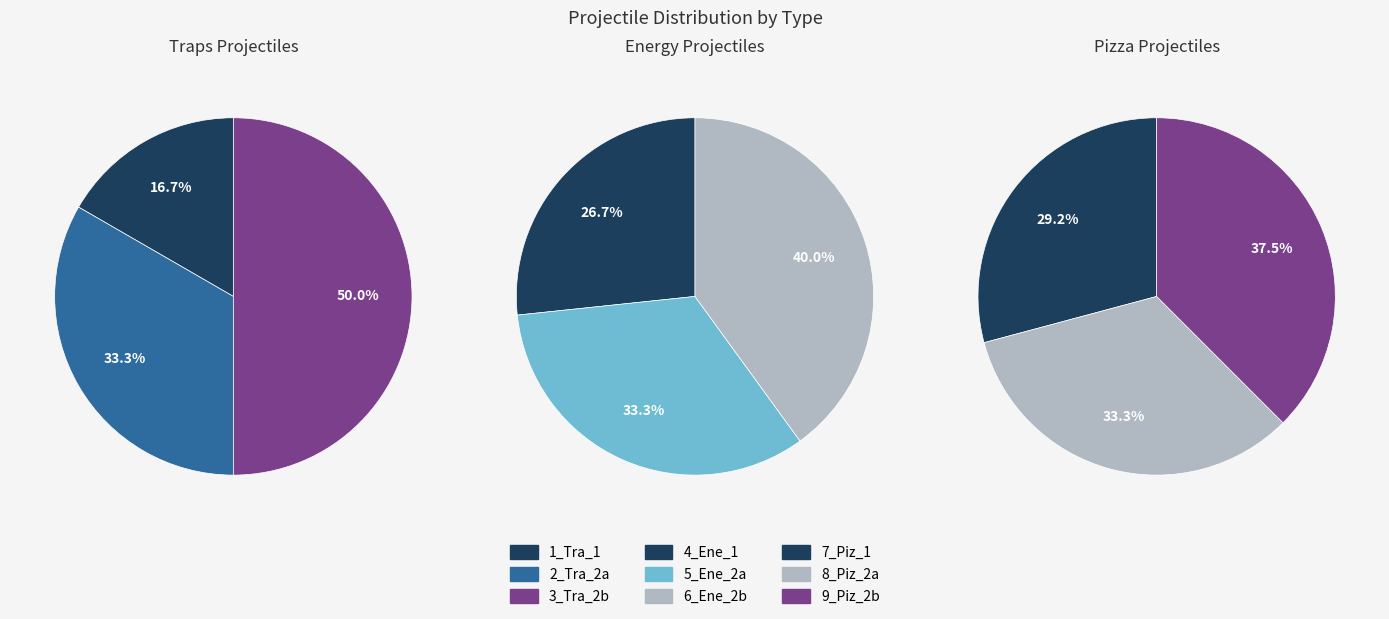

What percentage do 3_Tra_2b and 2_Tra_2a together represent?

83.3%